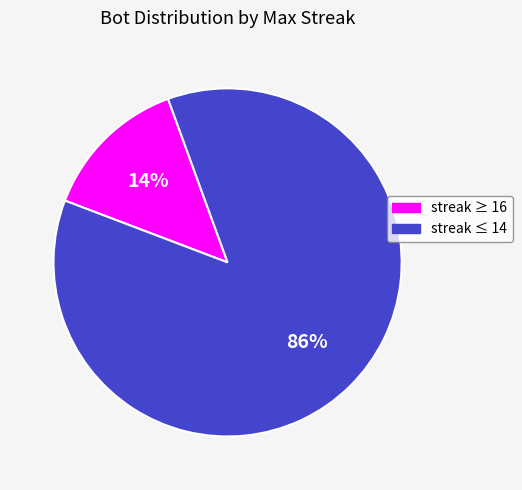

Is there a majority slice in this chart?

Yes